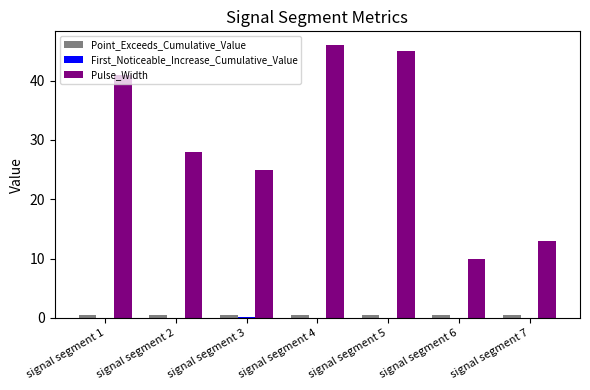

The Pulse_Width series shows 58.9 at signal segment 1. True or false?

False